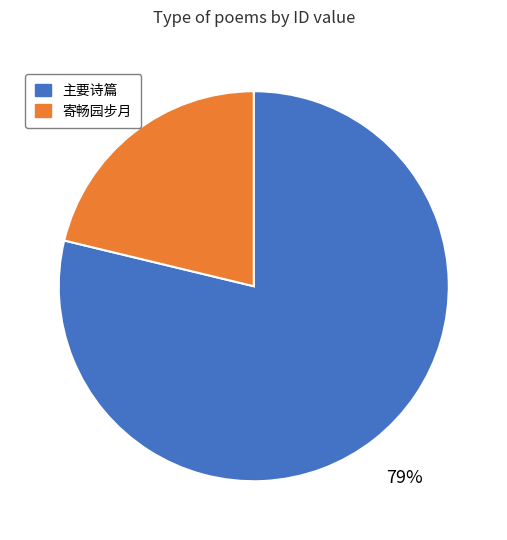

Does any single category account for the majority?

Yes